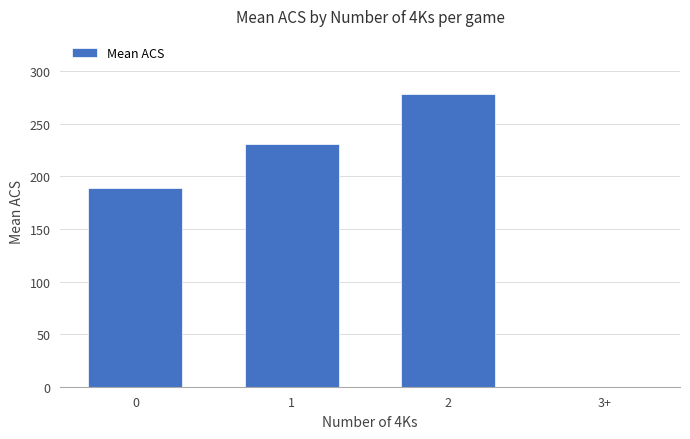

The chart shows a value of 95.3 at 1. True or false?

False